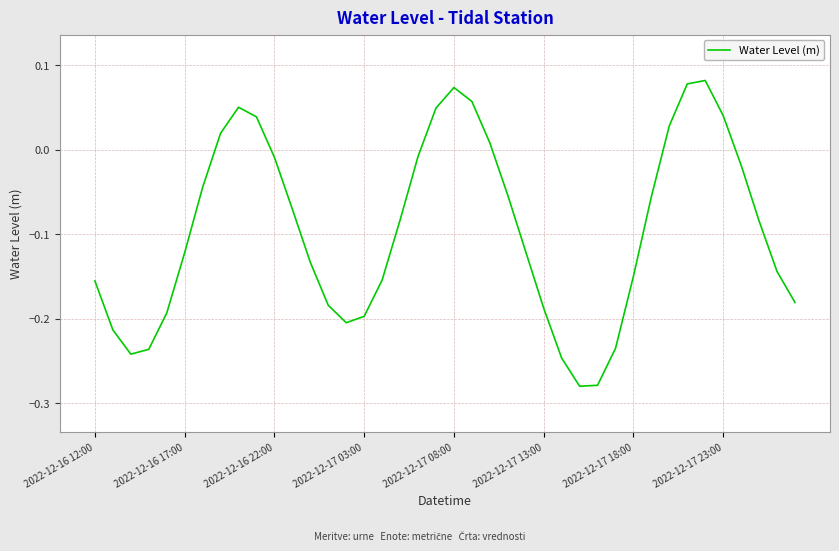

Rank the categories by value from highest to lowest.

34, 33, 20, 21, 8, 19, 35, 9, 32, 2022-12-17 23:00, 22, 18, 10, 36, 2022-12-17 18:00, 23, 31, 11, 17, 37, 24, 2022-12-17 13:00, 12, 38, 30, 16, 2022-12-16 12:00, 39, 13, 25, 2022-12-17 08:00, 15, 14, 2022-12-16 17:00, 29, 2022-12-17 03:00, 2022-12-16 22:00, 26, 28, 27